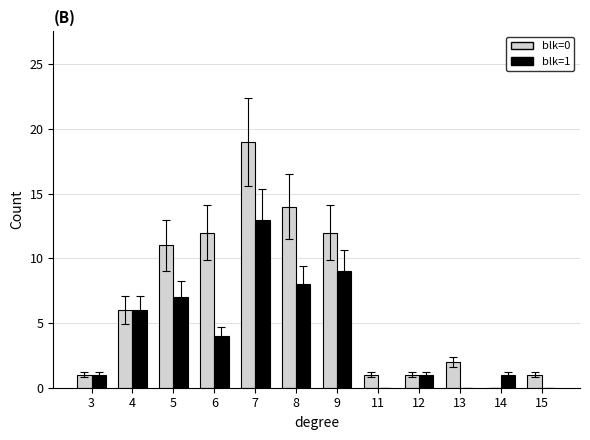

The value of blk=0 at 12 is 1. True or false?

True